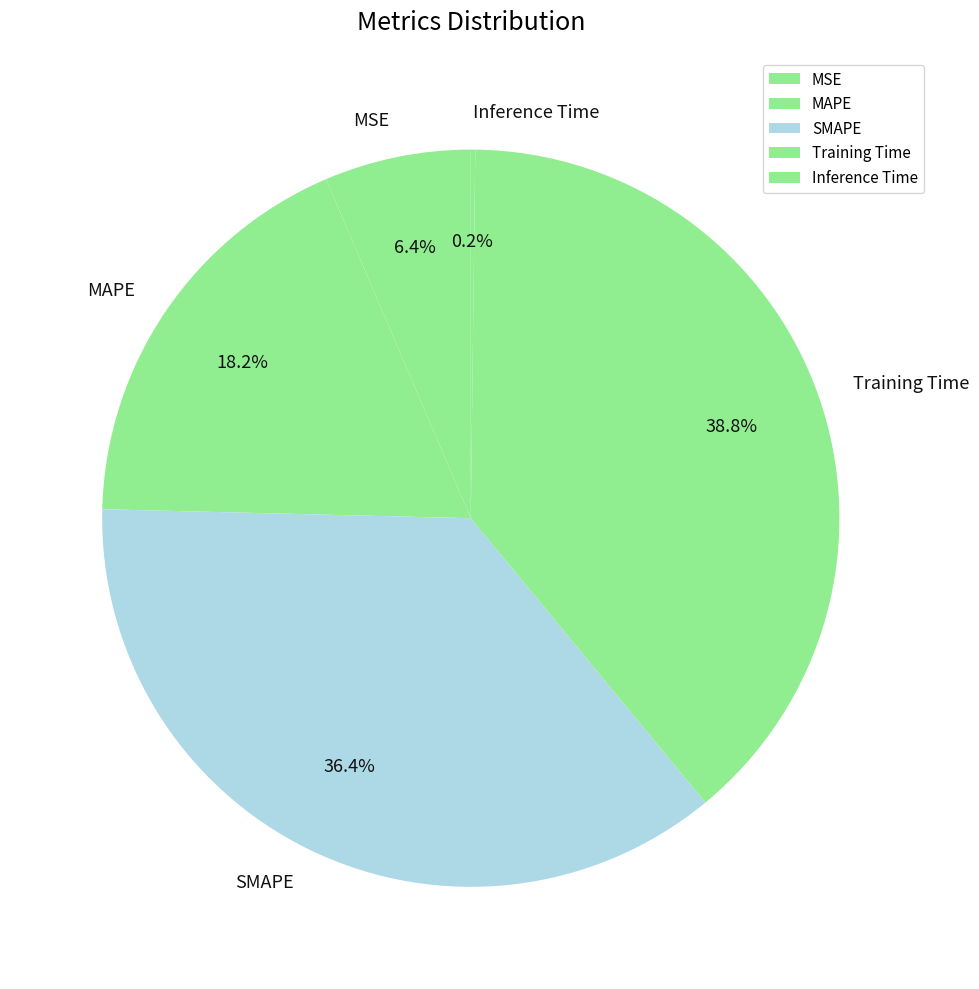

Is there a majority slice in this chart?

No